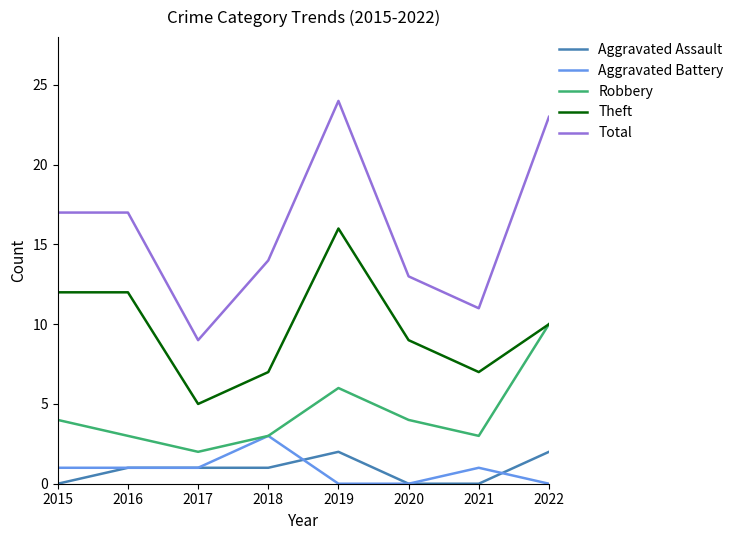

Is the value of Theft at 2020 greater than the value of Aggravated Battery at 2017?

Yes